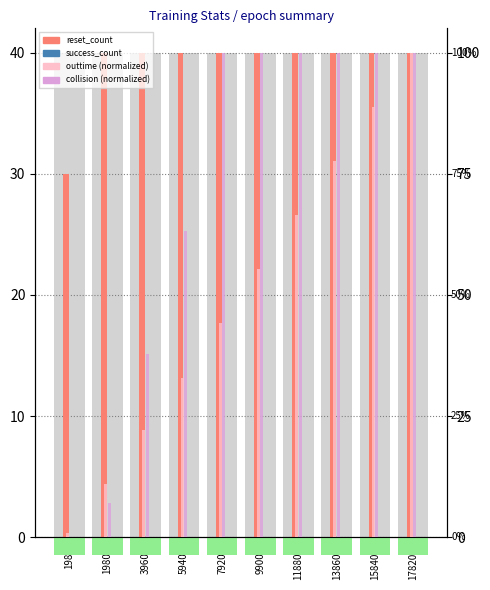

What is the difference between the second highest and second lowest values in the collision series?

93.0